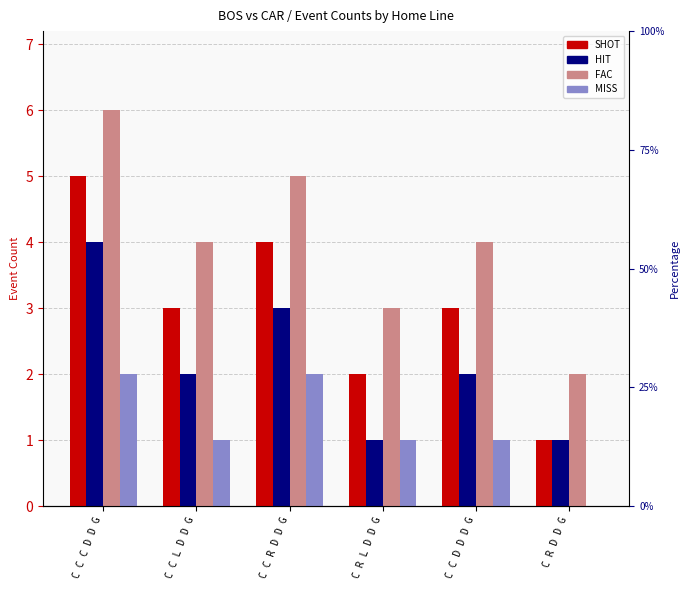

Reading left to right, transcribe all the data shown in this chart.

SHOT: C C C D D G=5	C C L D D G=3	C C R D D G=4	C R L D D G=2	C C D D D G=3	C R D D G=1
HIT: C C C D D G=4	C C L D D G=2	C C R D D G=3	C R L D D G=1	C C D D D G=2	C R D D G=1
FAC: C C C D D G=6	C C L D D G=4	C C R D D G=5	C R L D D G=3	C C D D D G=4	C R D D G=2
MISS: C C C D D G=2	C C L D D G=1	C C R D D G=2	C R L D D G=1	C C D D D G=1	C R D D G=0